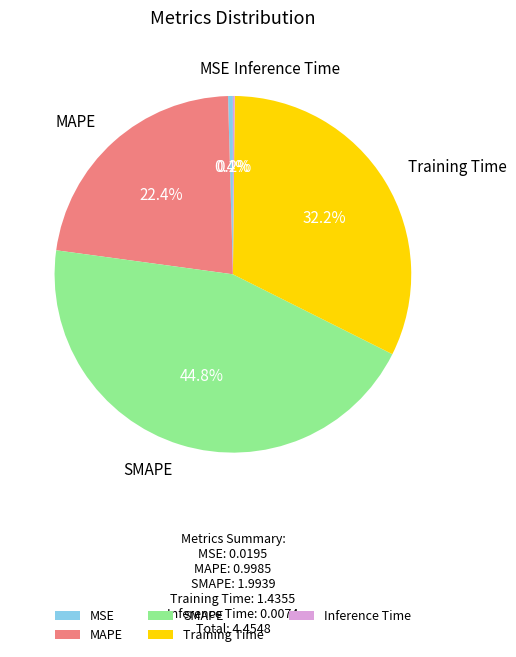

To the nearest percent, what is the combined percentage of MSE and SMAPE?

45%